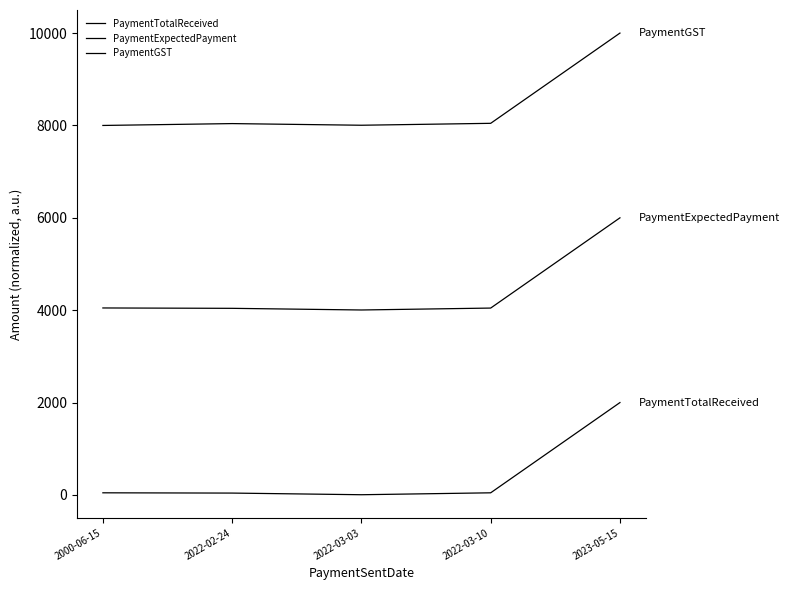

What is the difference between the PaymentTotalReceived values at 2023-05-15 and 2000-06-15?

1953.8